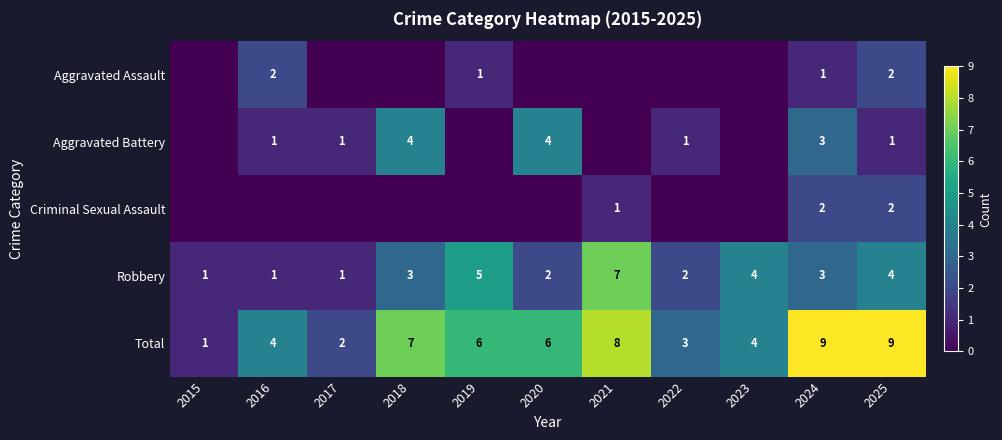

The value of Criminal Sexual Assault at 2025 is 1. True or false?

False